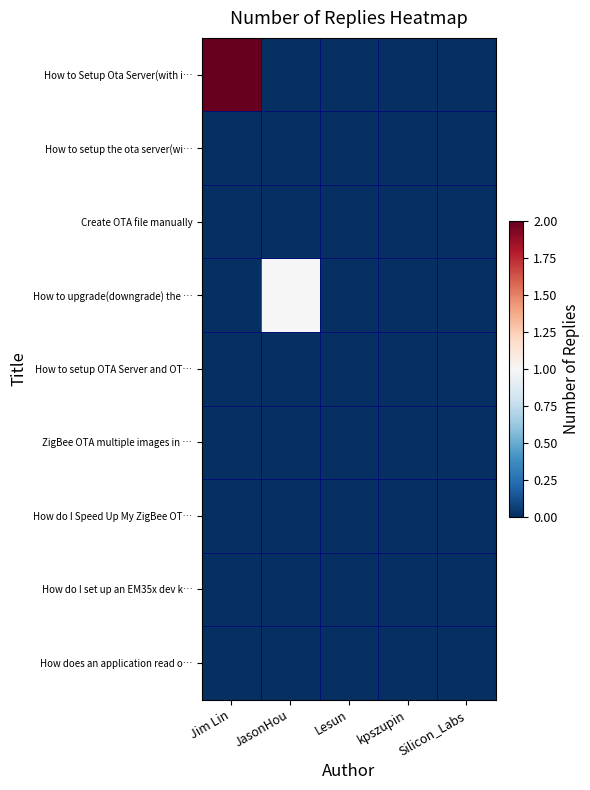

Which series changed the most between JasonHou and kpszupin?

How to upgrade(downgrade) the …